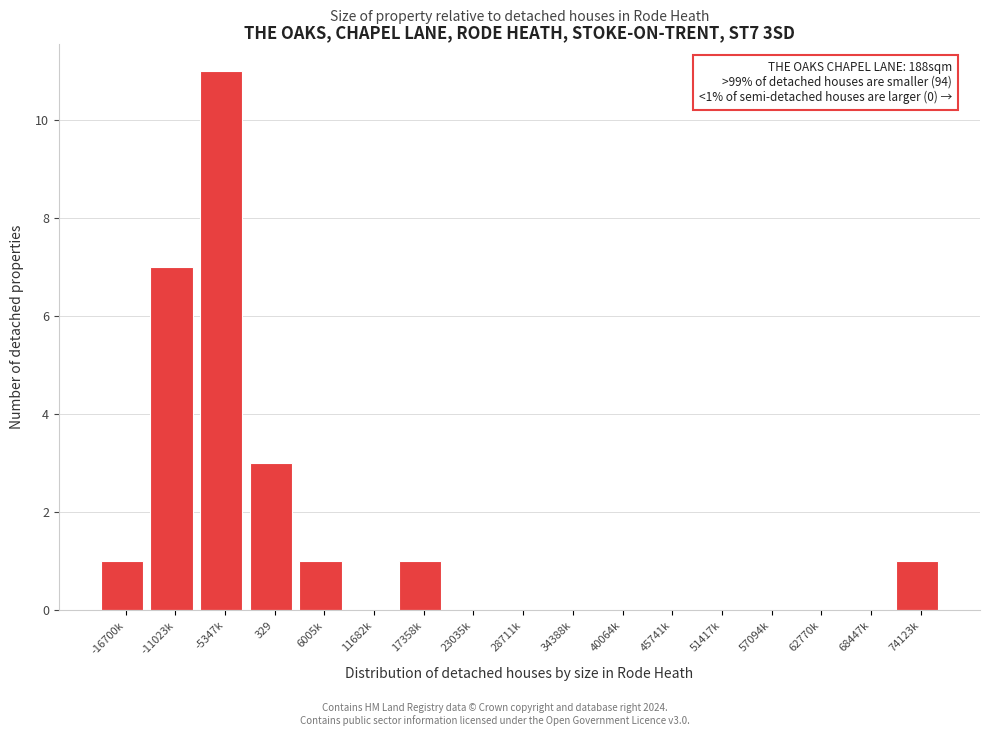

Reading left to right, list all the values displayed in this chart.

-16700k=1	-11023k=7	-5347k=11	329=3	6005k=1	11682k=0	17358k=1	23035k=0	28711k=0	34388k=0	40064k=0	45741k=0	51417k=0	57094k=0	62770k=0	68447k=0	74123k=1